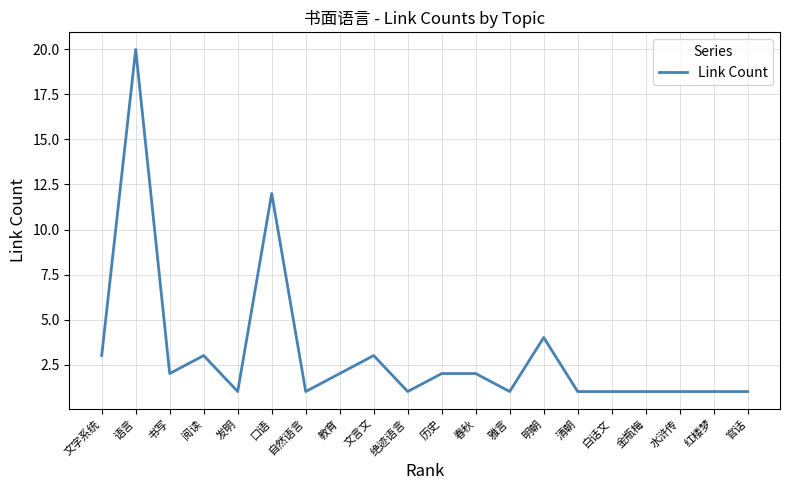

What position from the right is 教育?

13